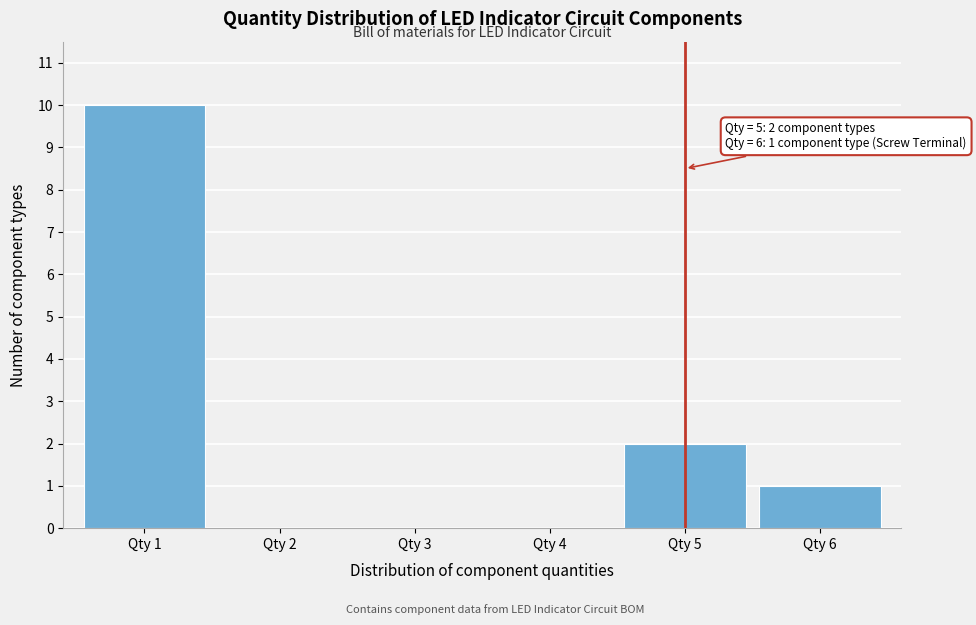

Reading right to left, transcribe all the data shown in this chart.

Qty 6=1	Qty 5=2	Qty 4=0	Qty 3=0	Qty 2=0	Qty 1=10